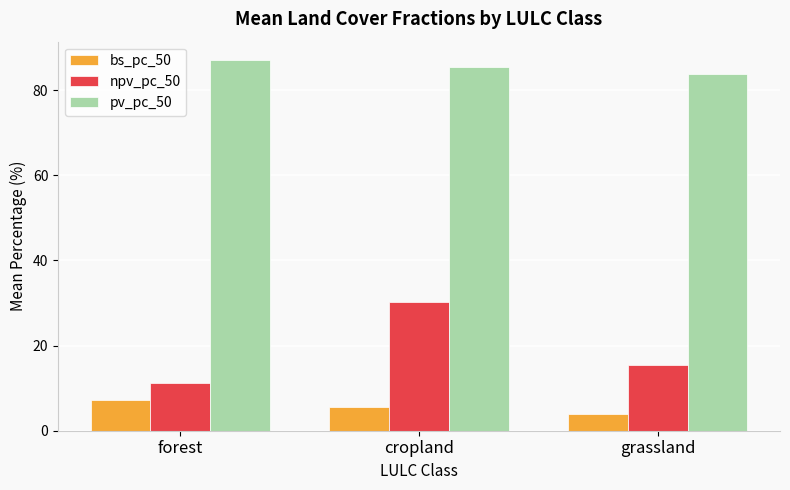

The value of bs_pc_50 at cropland is 5.7. True or false?

True